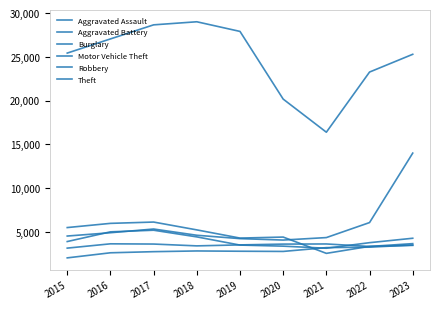

How many times do Aggravated Battery and Robbery cross each other?

2